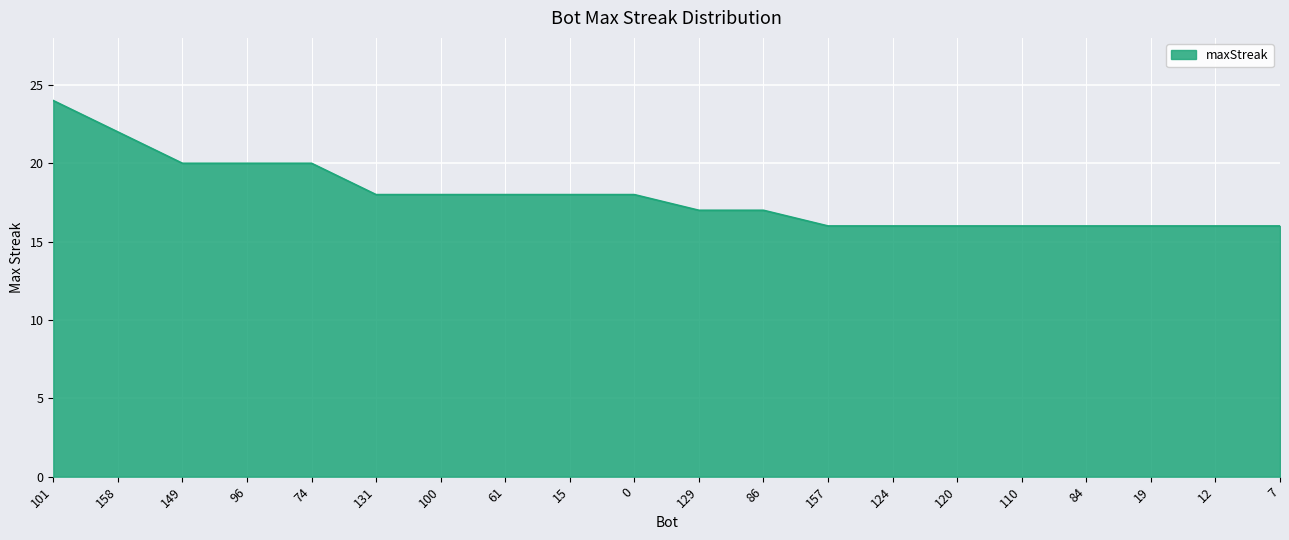

What is the maximum value shown in the chart?

24